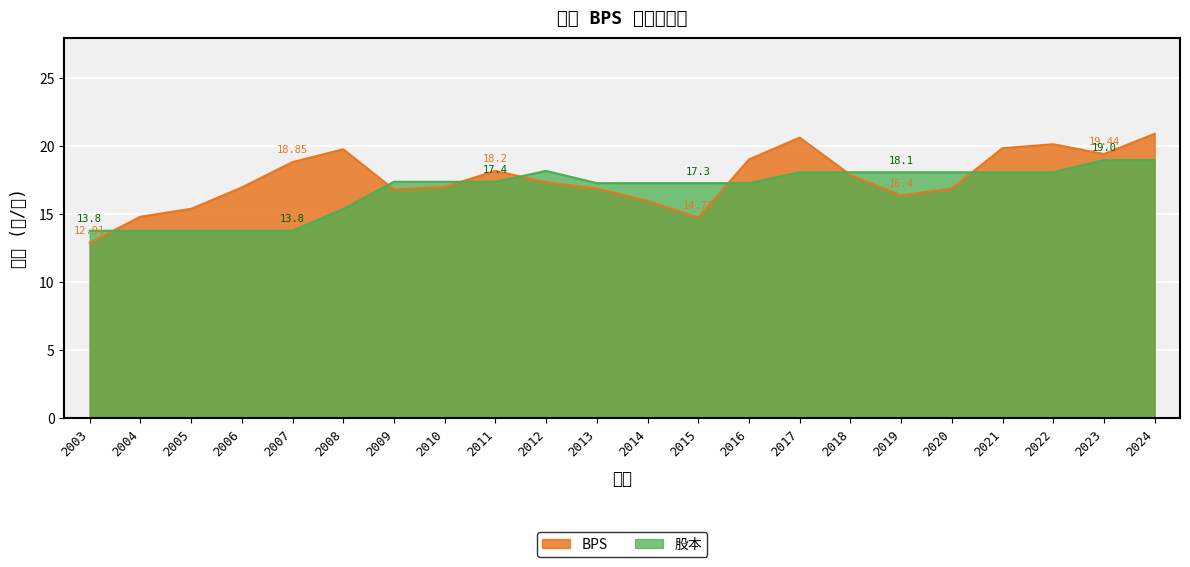

True or false: 股本 has more than 2 points higher than both neighbors.

False